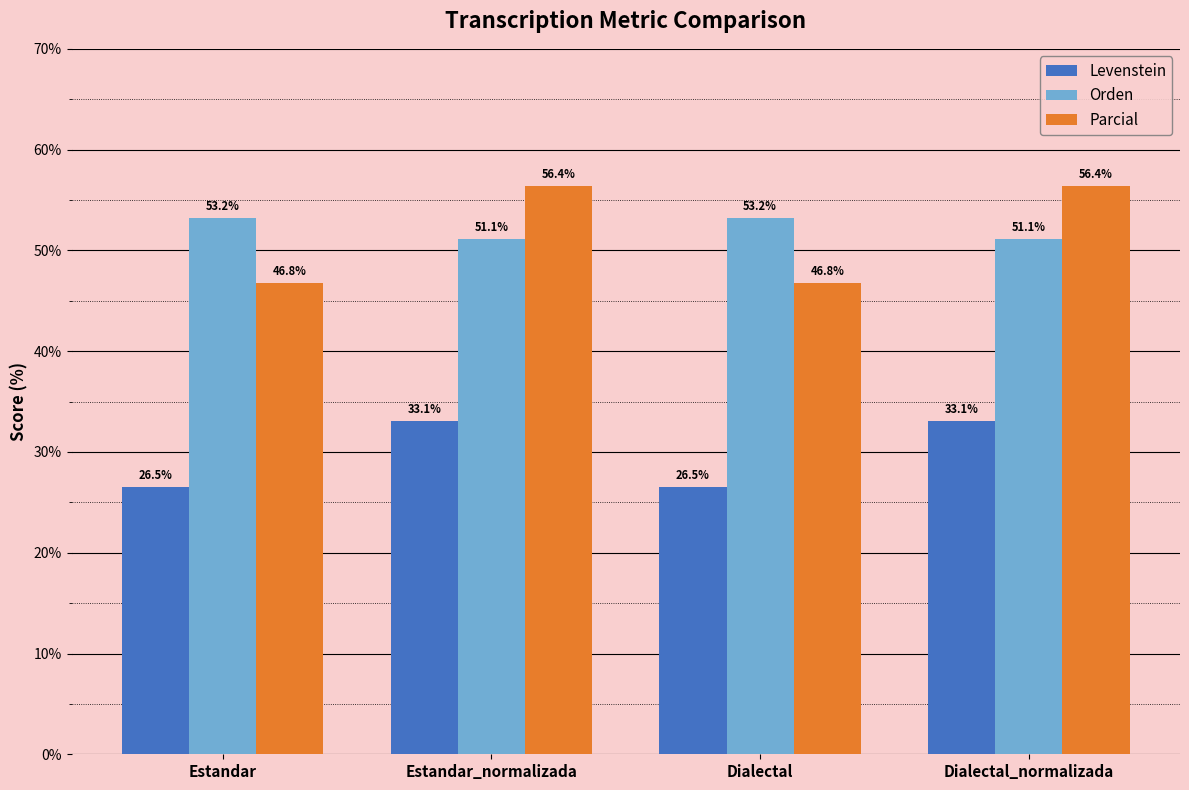

At Estandar, list the series in order from largest to smallest.

Orden, Parcial, Levenstein